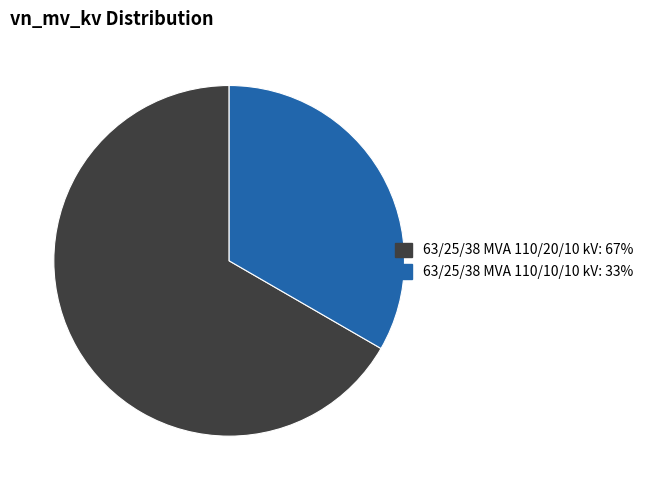

Which slice is the largest?

63/25/38 MVA 110/20/10 kV